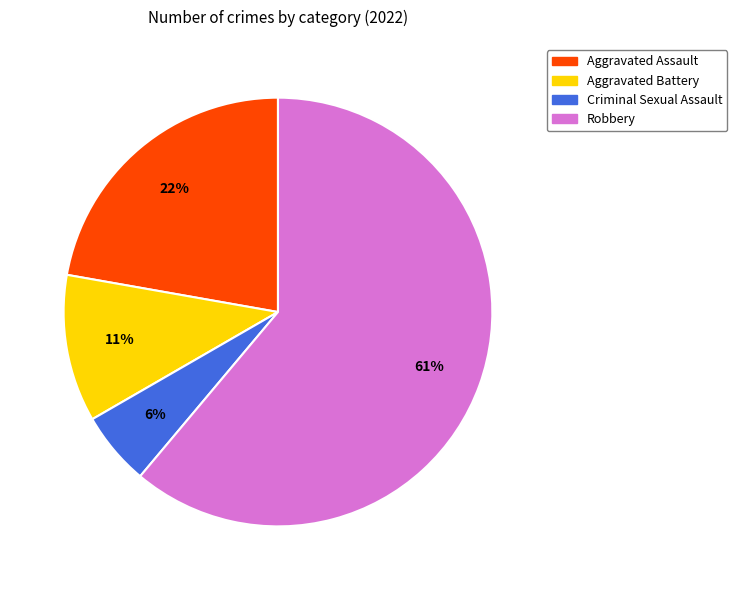

Which slice is the smallest?

Criminal Sexual Assault